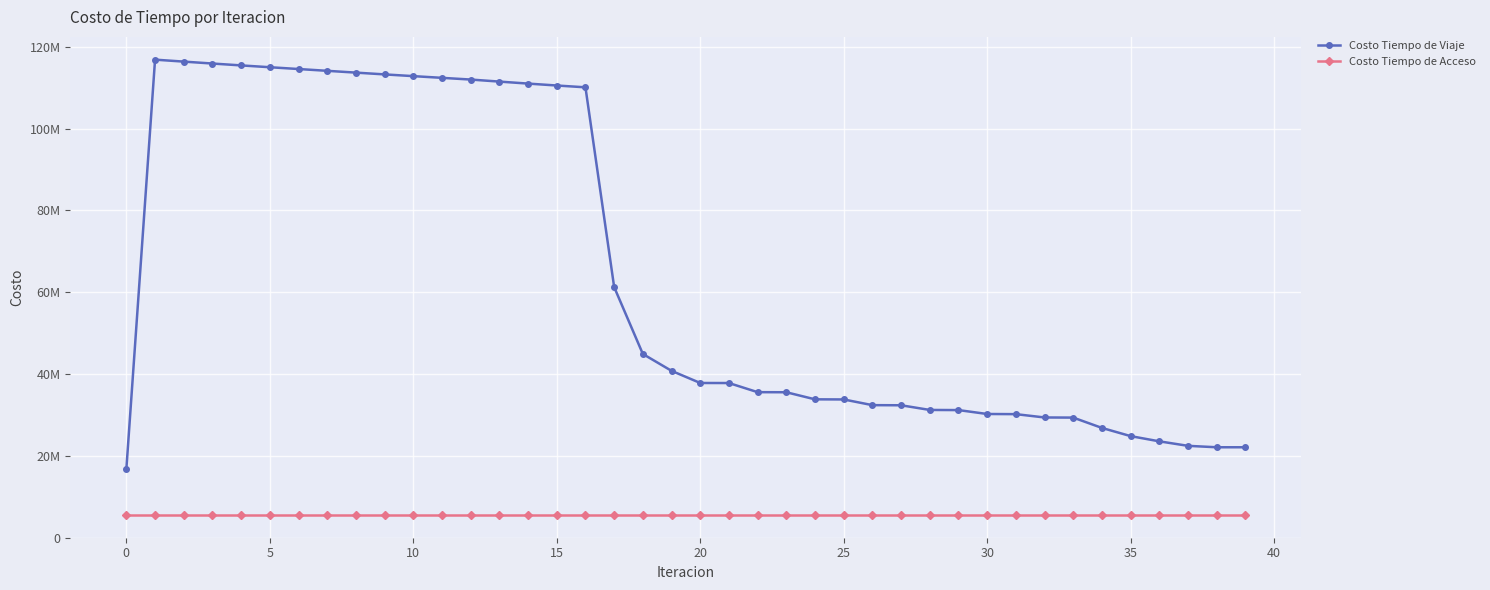

Is this an area chart (filled region under the line)?

No